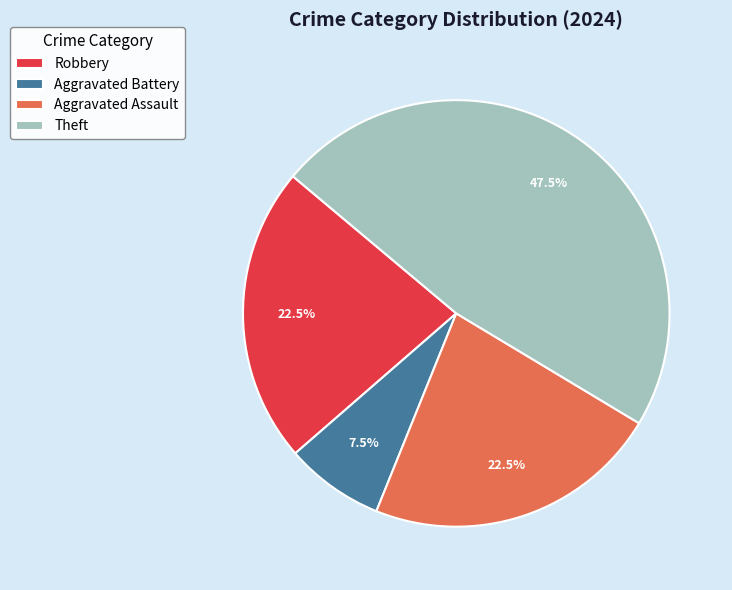

Is there any slice that represents more than half of the pie?

No